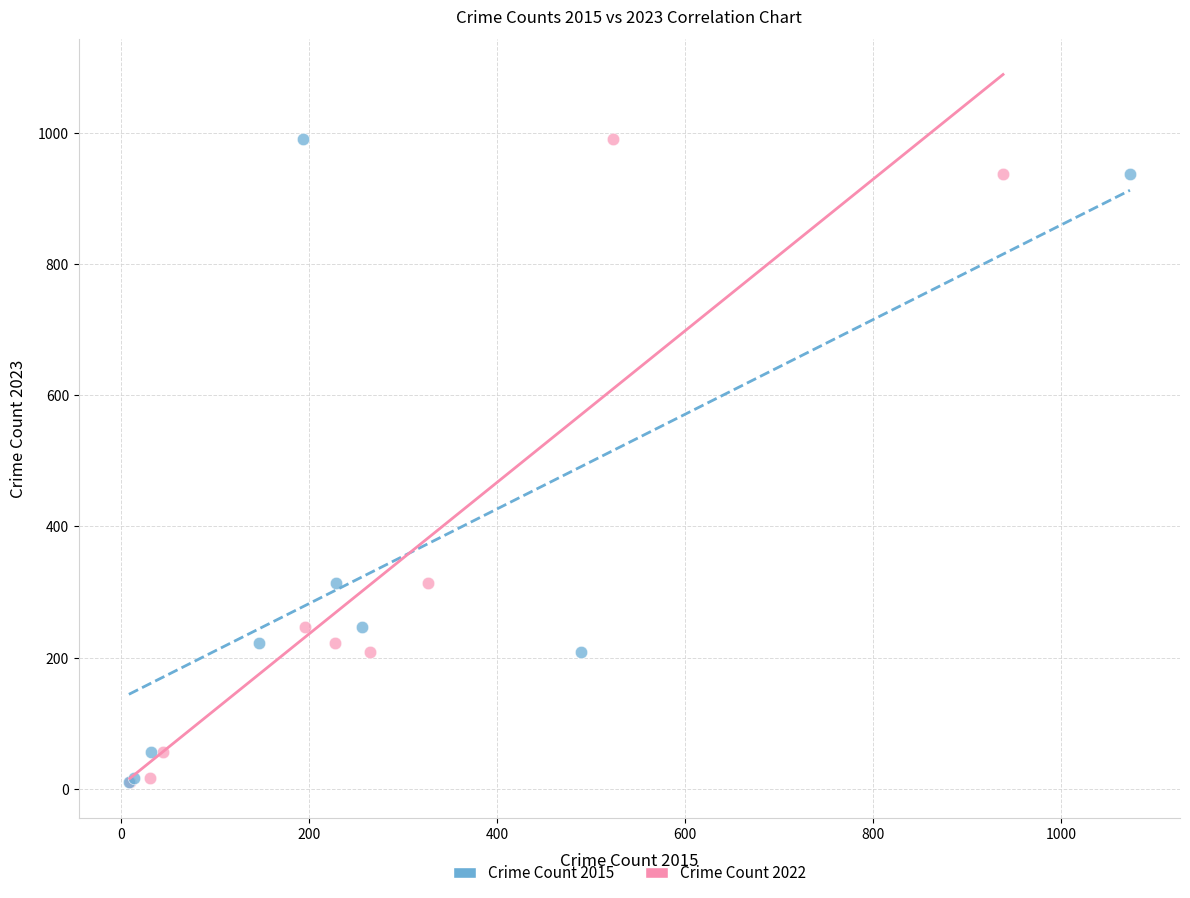

What are all the series names shown in the legend?

Crime Count 2015, Crime Count 2022